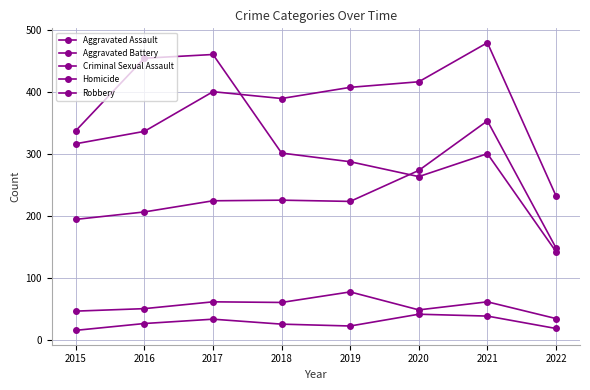

What is the difference between the maximum and minimum values in the Aggravated Battery series?

247